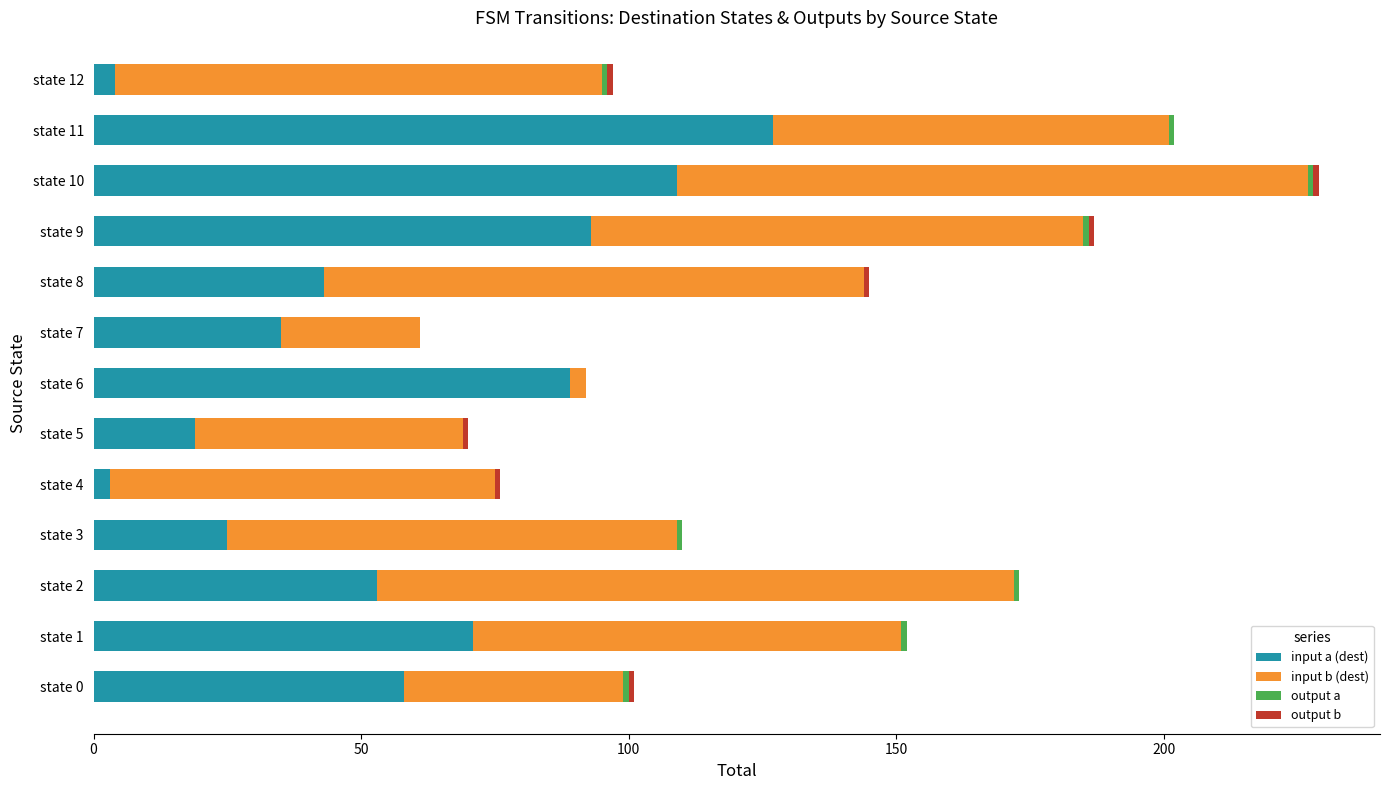

What is the highest value of the input a (dest) series?

127